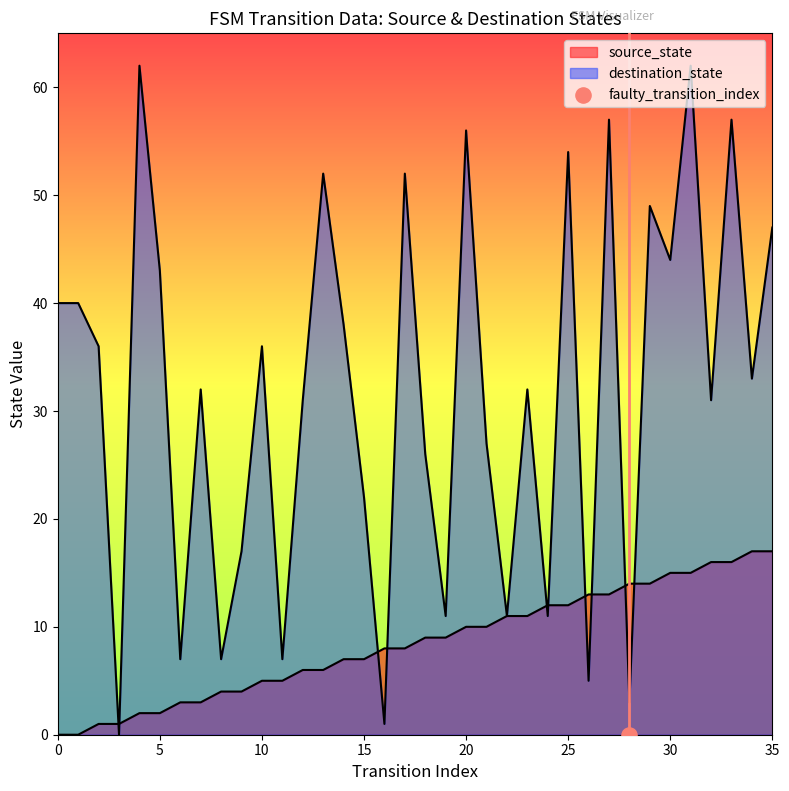

Which has a higher value, 19 or 10?

19